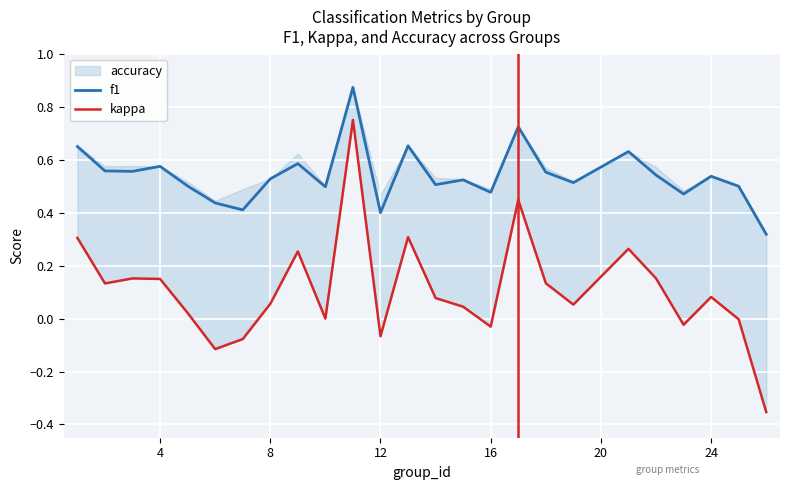

The value of f1 at 12 is 0.6. True or false?

False